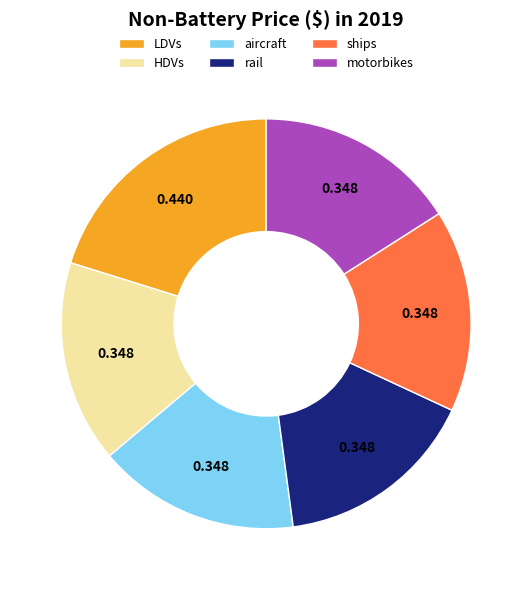

Does any single category account for the majority?

No